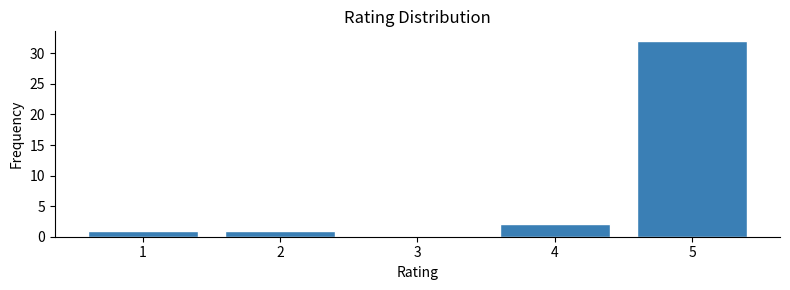

Reading left to right, list every bar in this chart as the range it spans on the x-axis followed by its height. The values are not printed on the chart, so give them approximately, as read against the axis.

0.5 to 1.5: 1
1.5 to 2.5: 1
2.5 to 3.5: 0
3.5 to 4.5: 2
4.5 to 5.5: 32